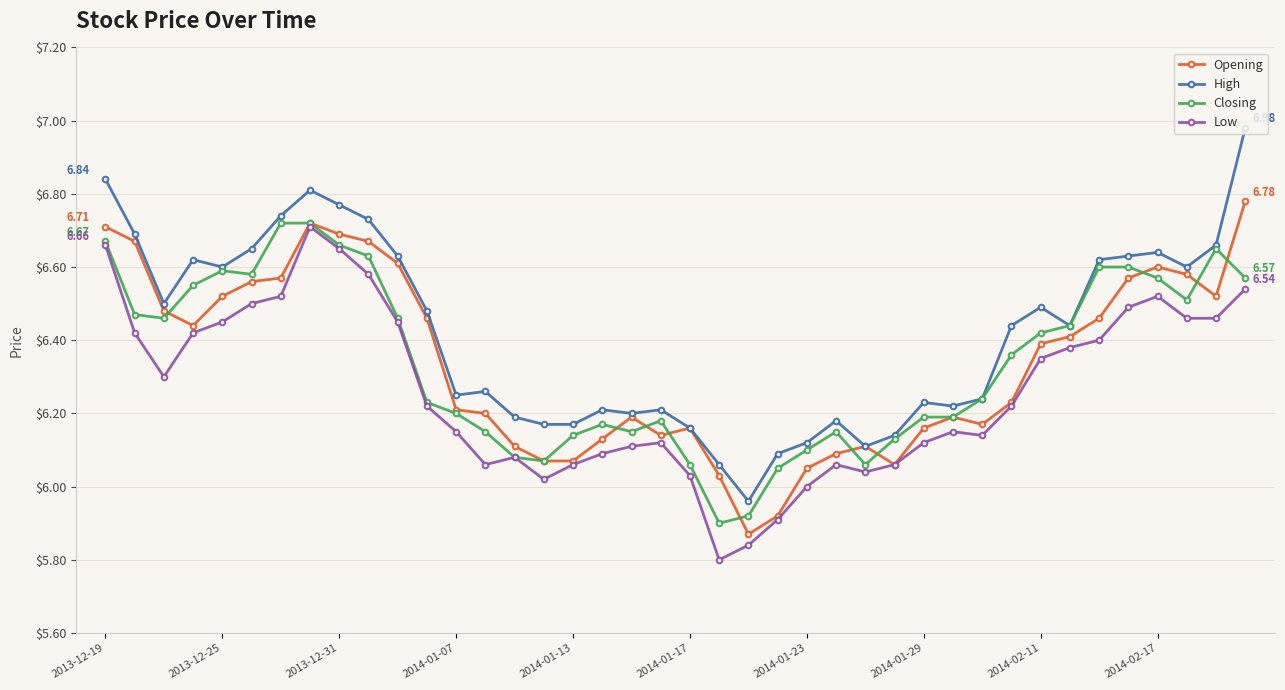

True or false: Opening has more than 2 interior local peaks.

True